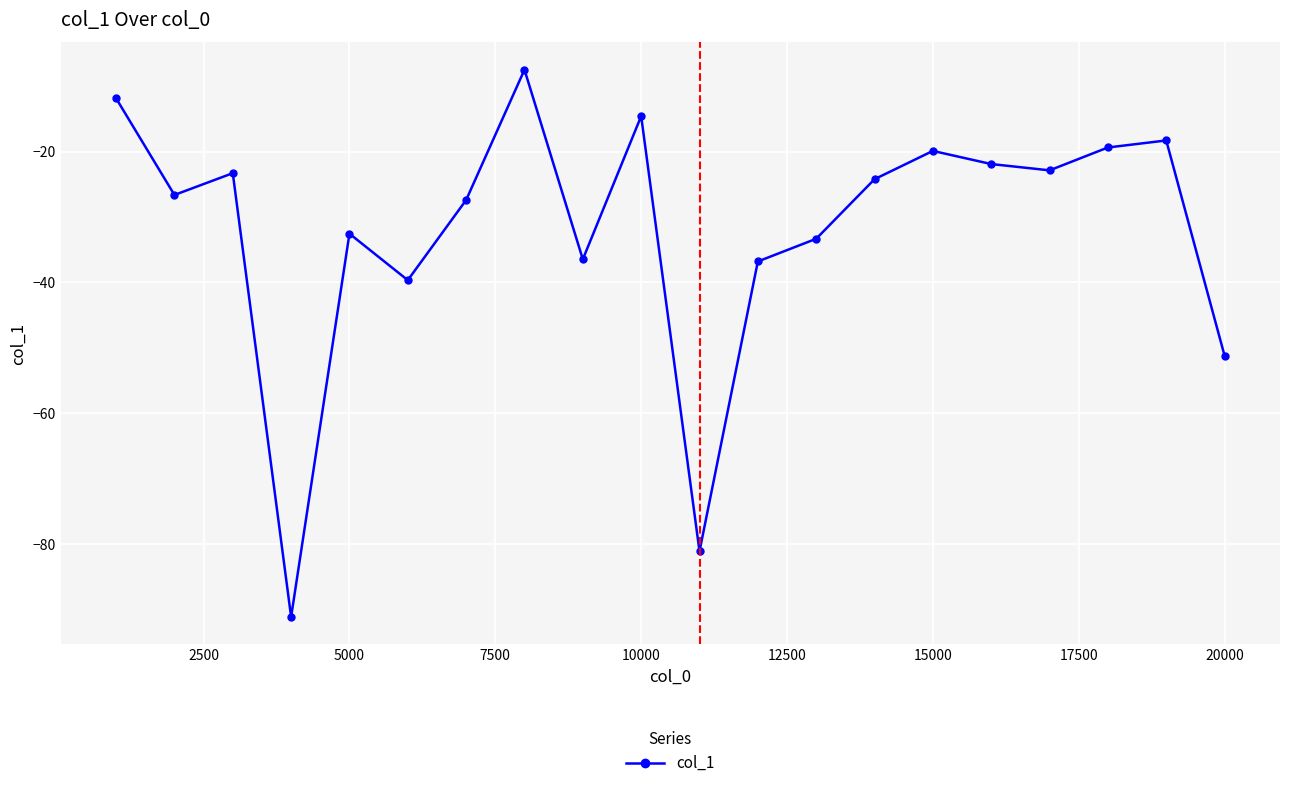

What is the average value?

-32.0